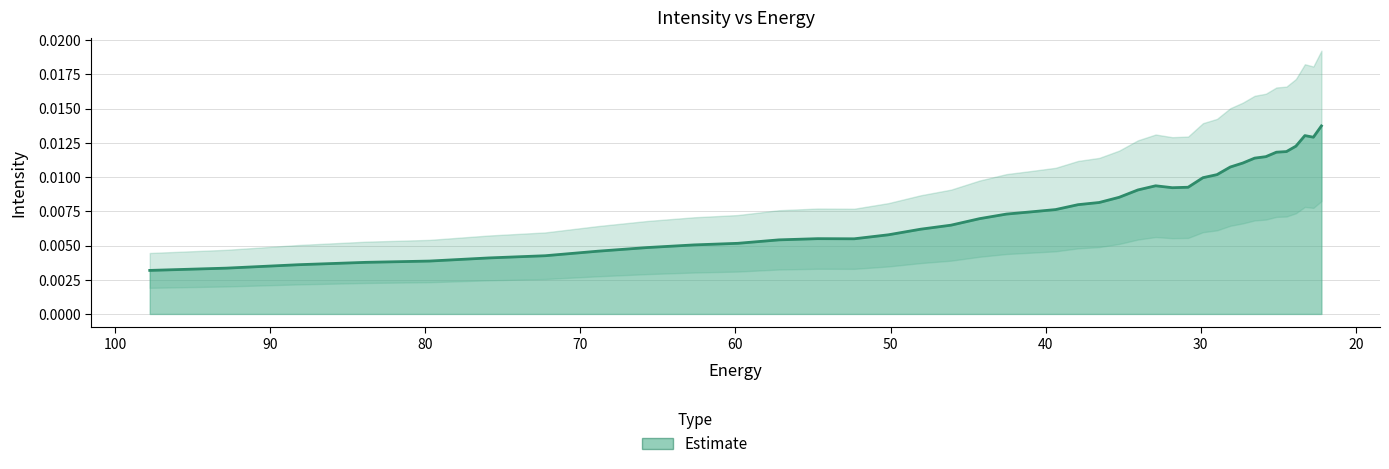

How many lines are shown in the chart?

1